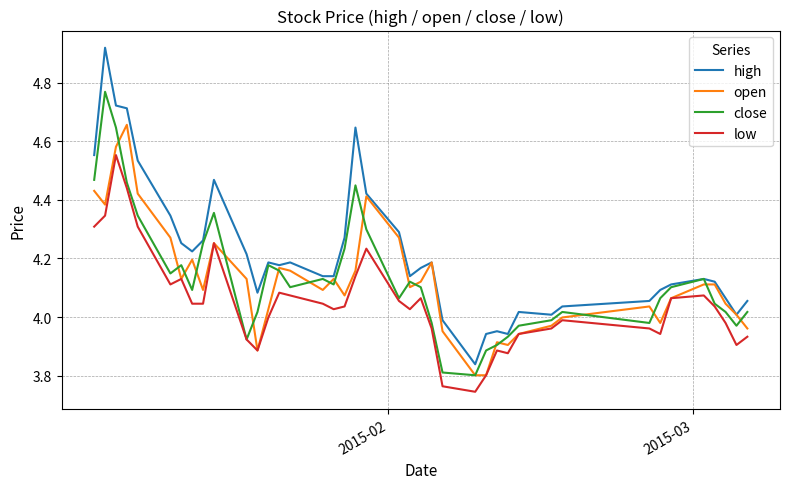

Which series has the widest spread of values?

high